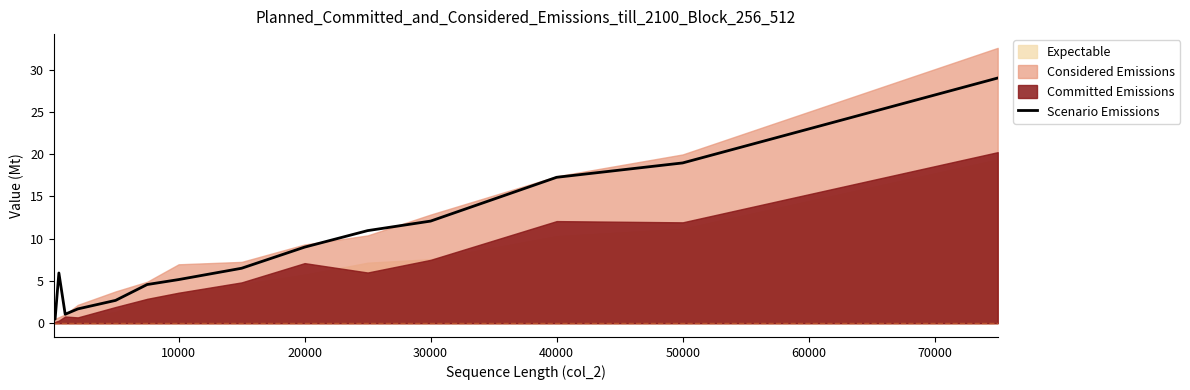

True or false: Scenario Emissions has a value of 29.2 at 40000.

False